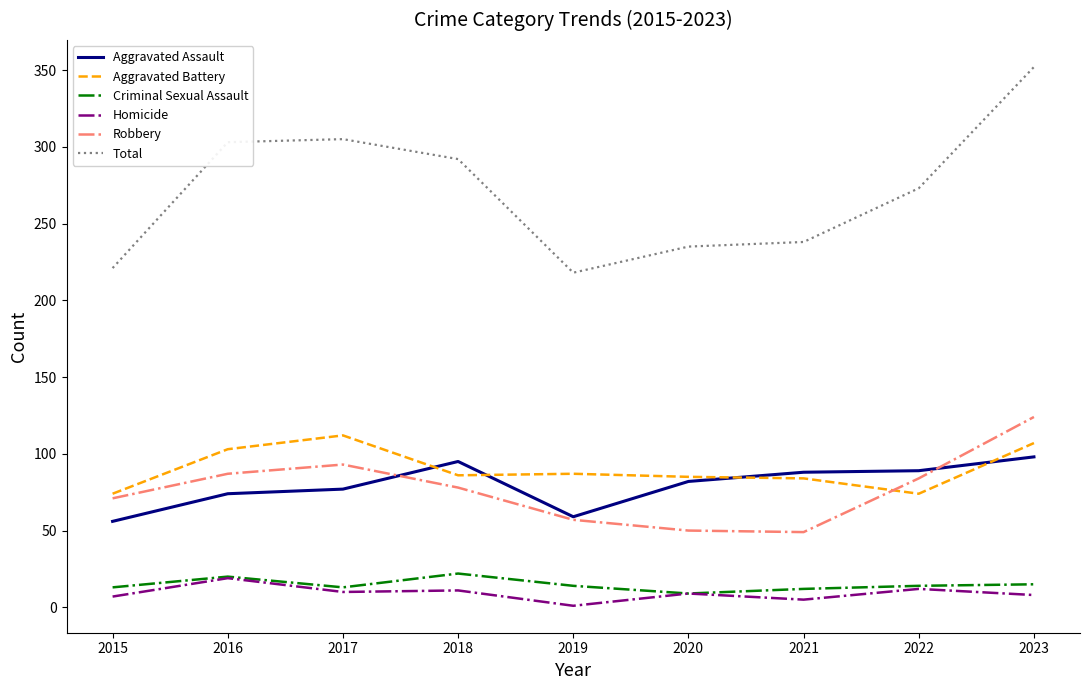

Which series has the widest spread of values?

Total